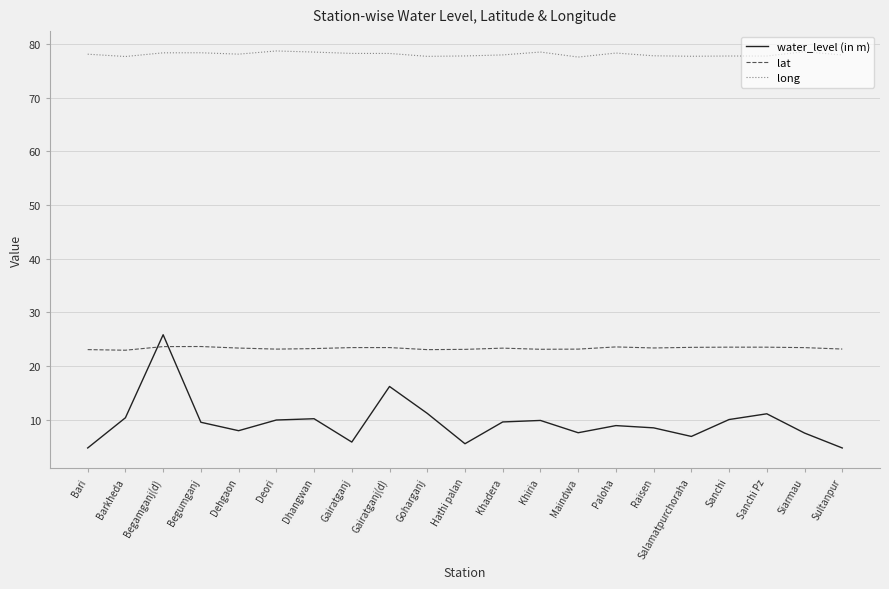

What is the maximum value shown in the chart?

78.7